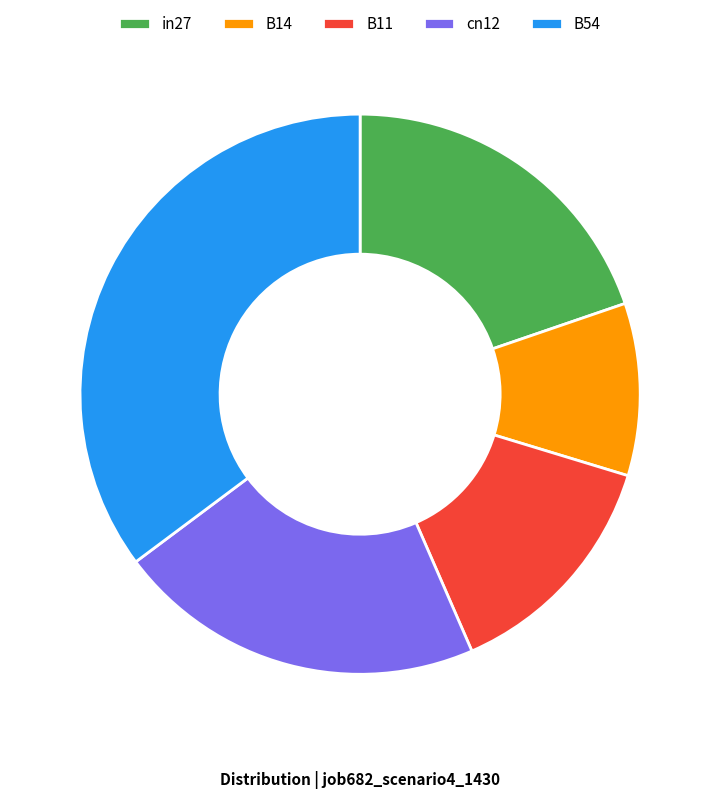

How many segments does this pie chart have?

5